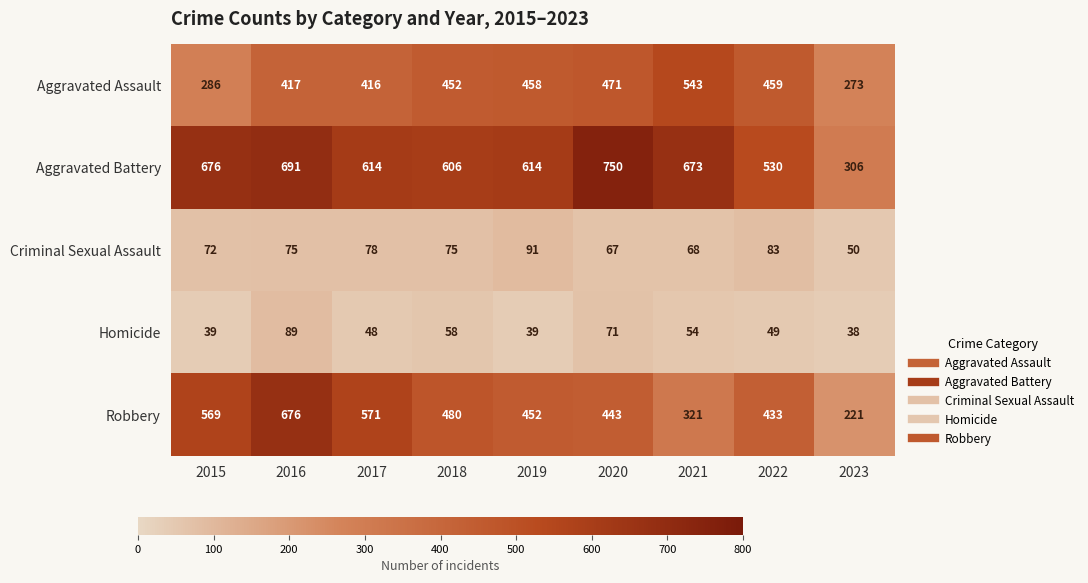

Where is Homicide nearest to the value 63?

2018